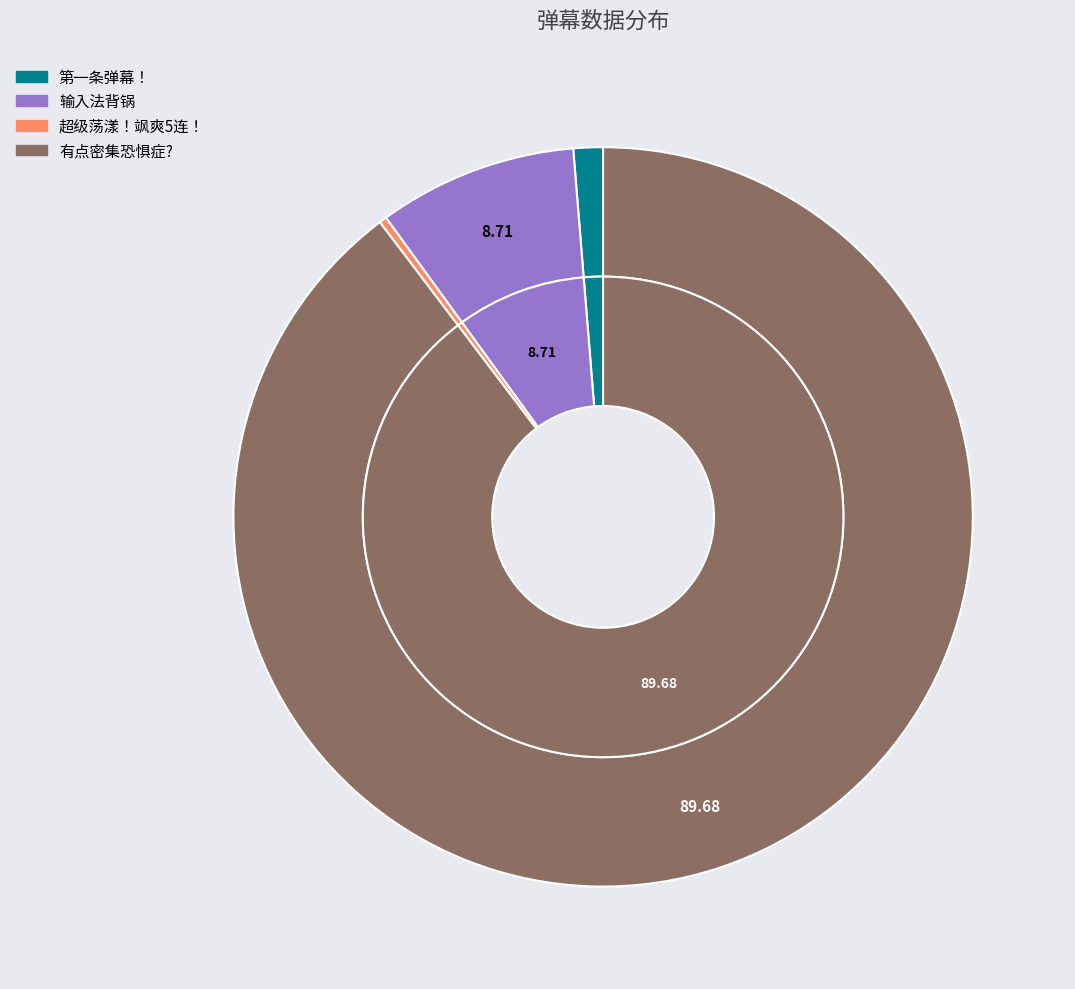

Which slice is the smallest?

超级荡漾！飒爽5连！